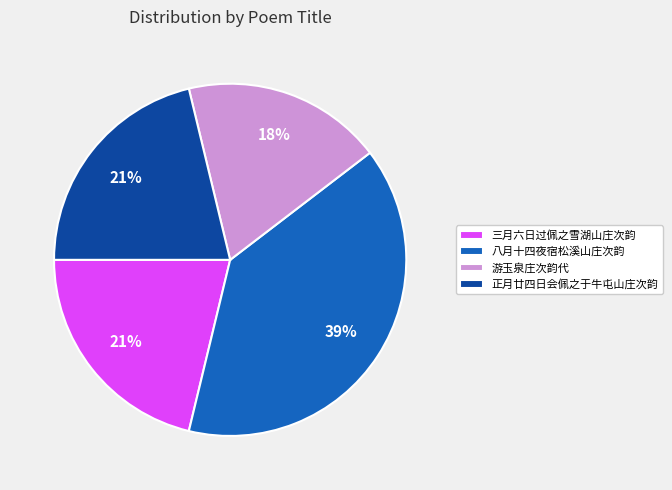

What is the ratio of the value at 正月廿四日会佩之于牛屯山庄次韵 to the value at 三月六日过佩之雪湖山庄次韵?

1.0